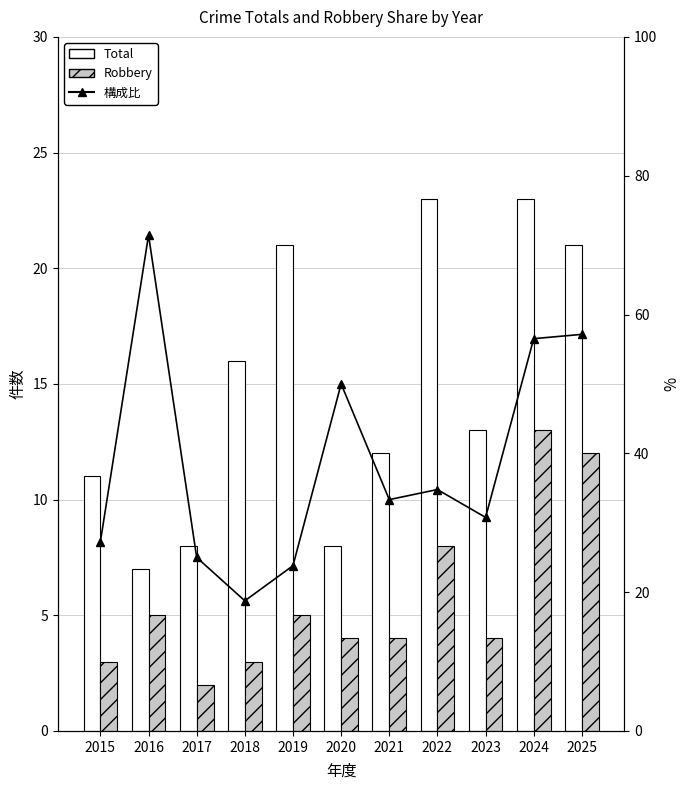

The Total series shows 7.0 at 2016. True or false?

True